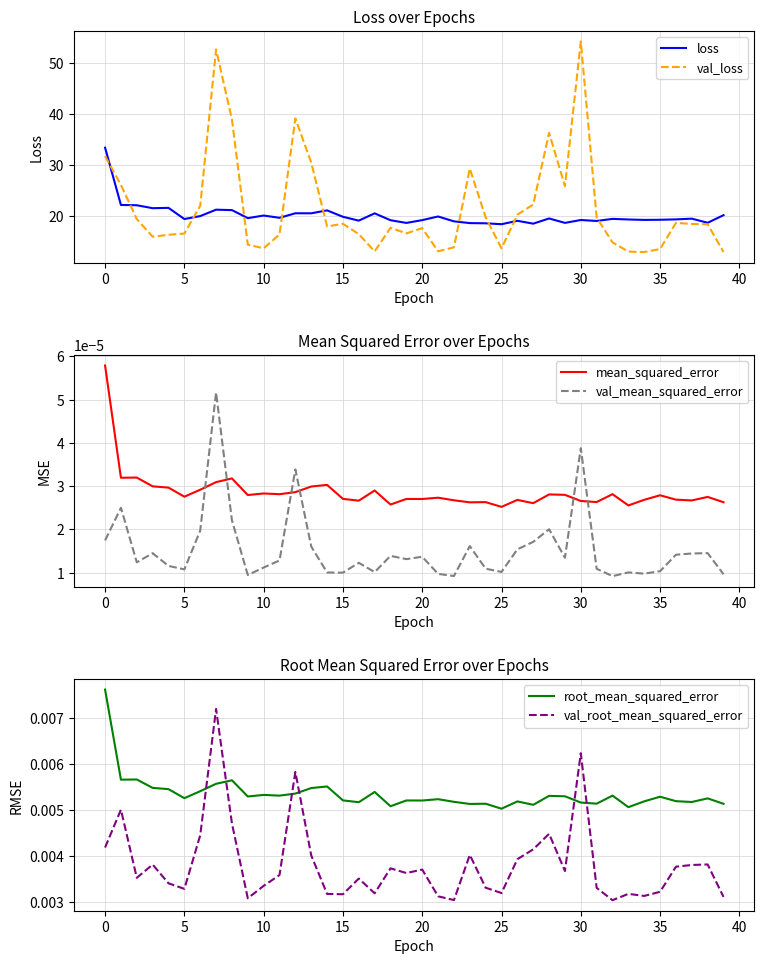

How many lines are shown in the chart?

6